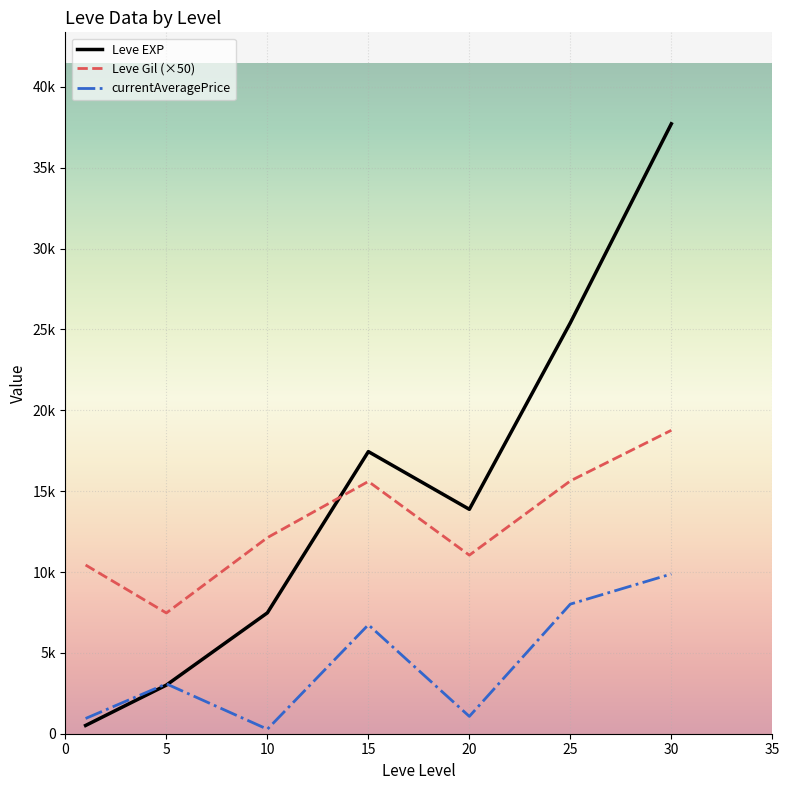

Does the chart have visible grid lines?

Yes